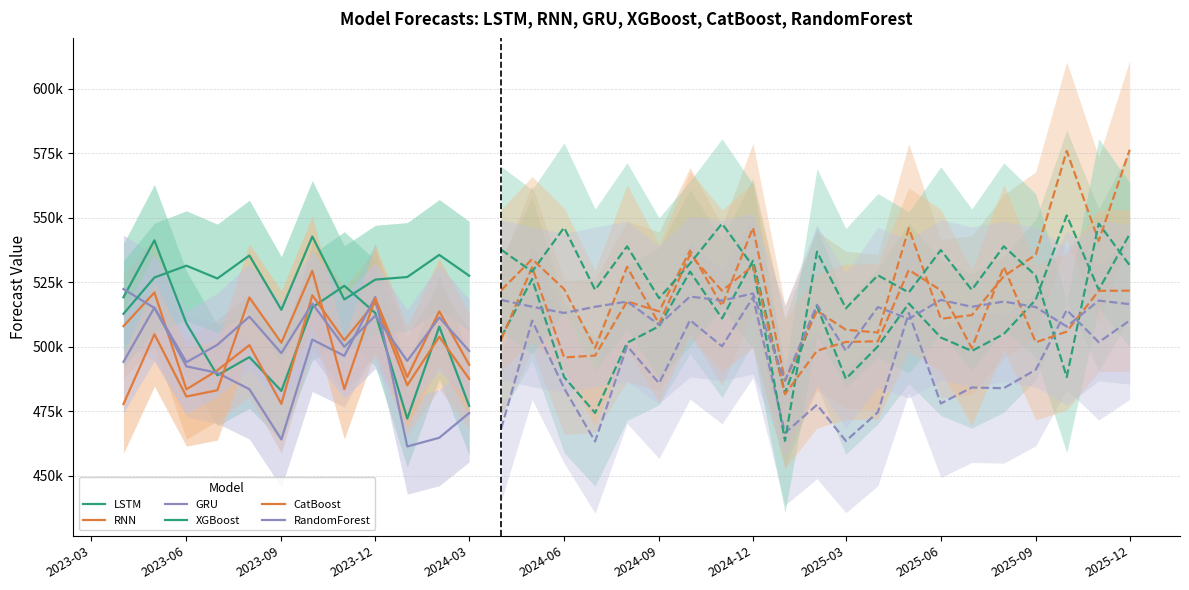

How many interior local valleys does the RandomForest series have?

4